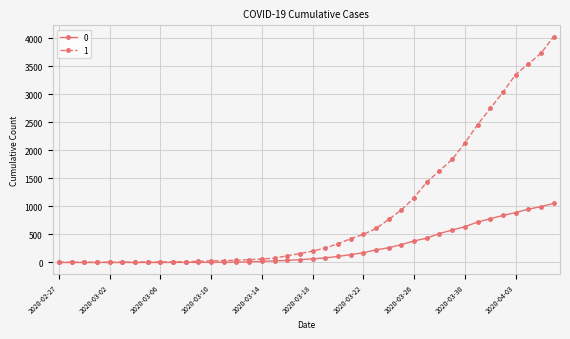

Rank the series by their average value, from lowest to highest.

0, 1